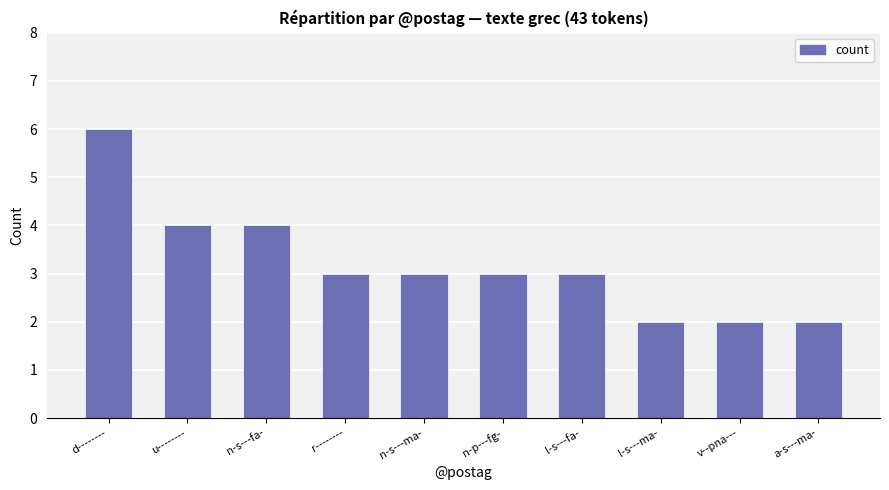

What is the value of the 7th bar from the left?

3